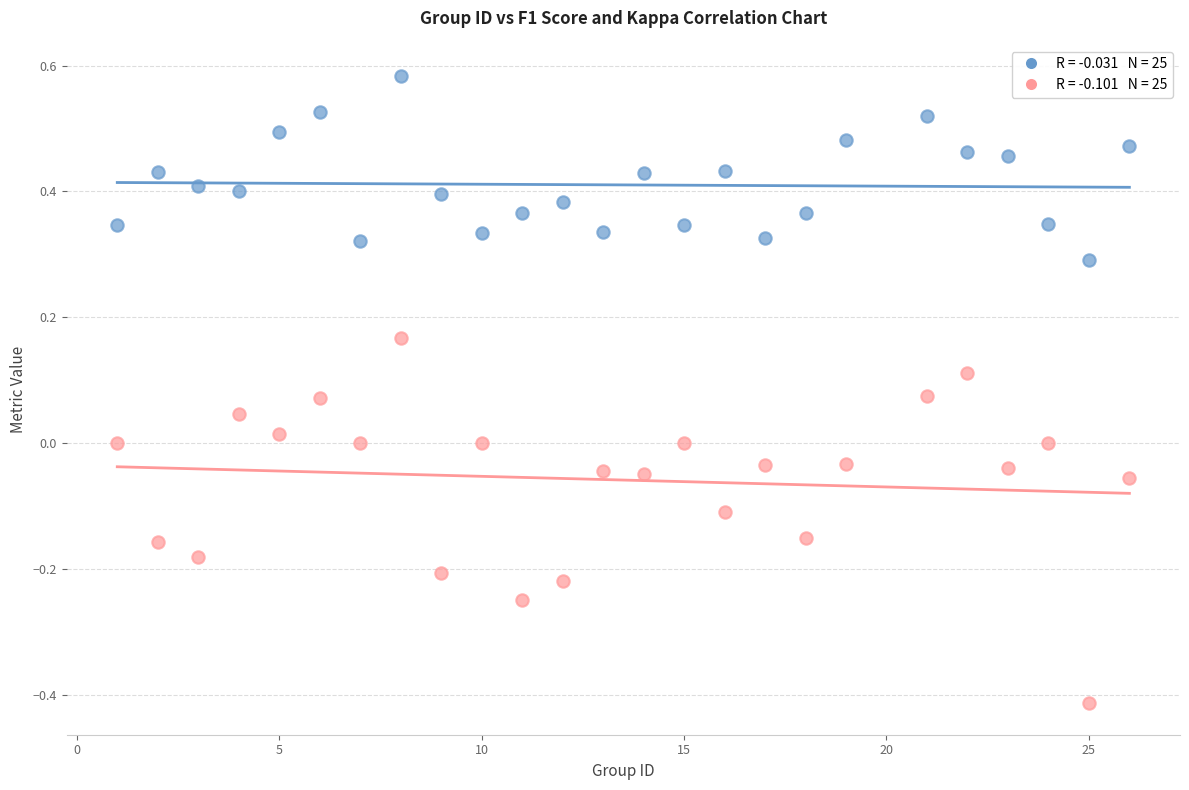

Across all data points, what is the range of Y values (max minus min)?

1.0